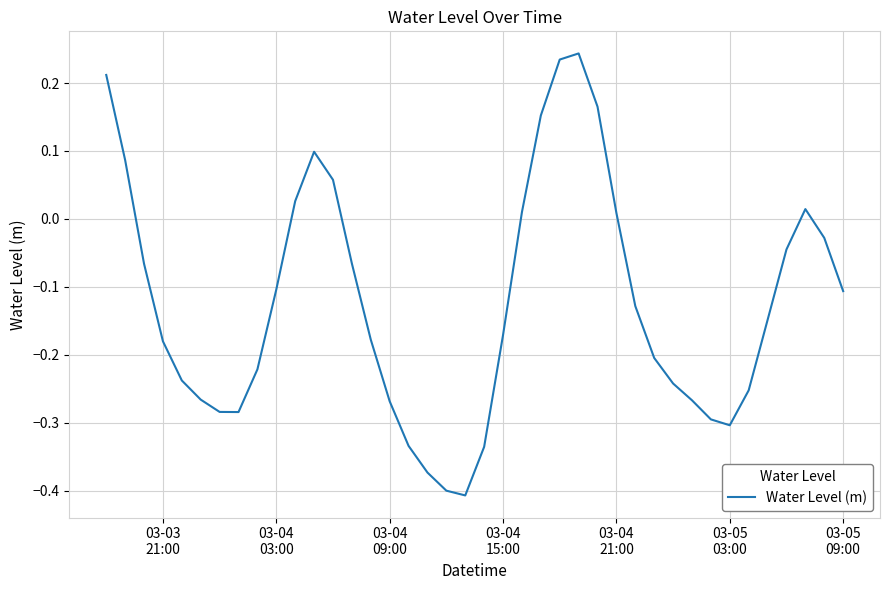

What is the difference between the maximum and minimum values?

0.7